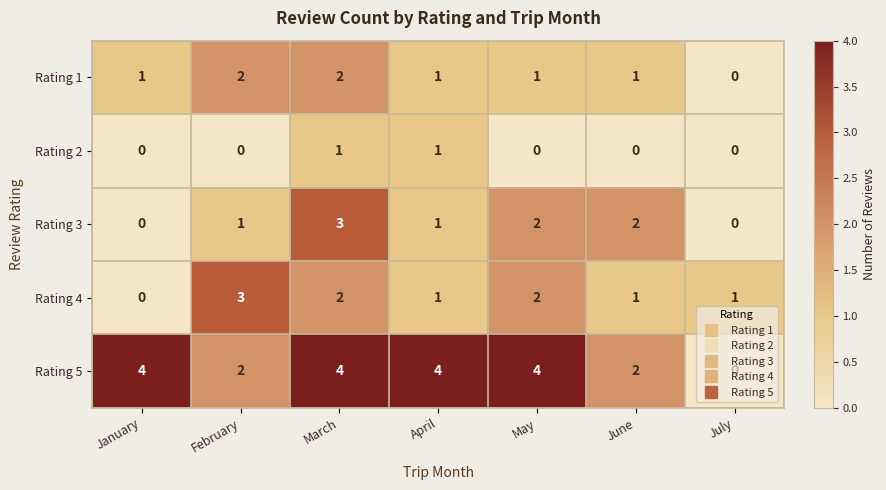

Which series has the largest range (max minus min)?

Rating 5